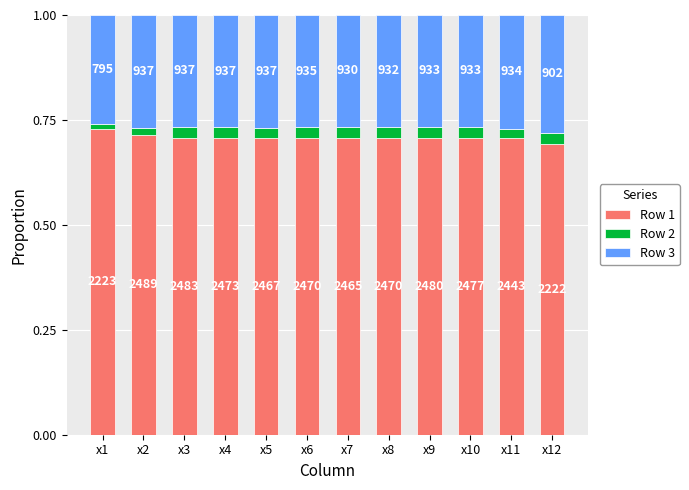

At which category is the sum across all series the highest?

x1